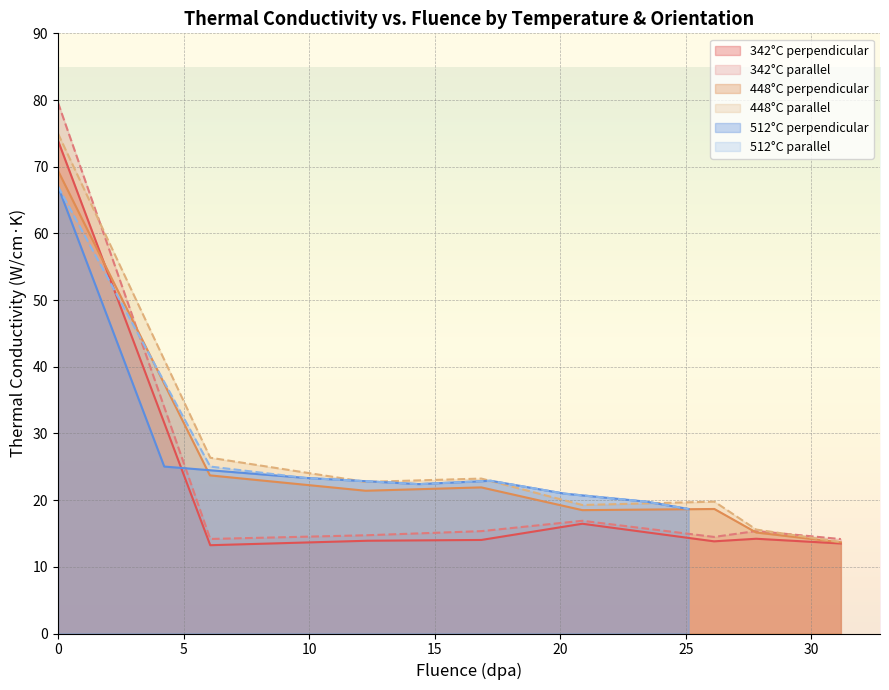

At which label does Fluence(dpa) first exceed 17?

342